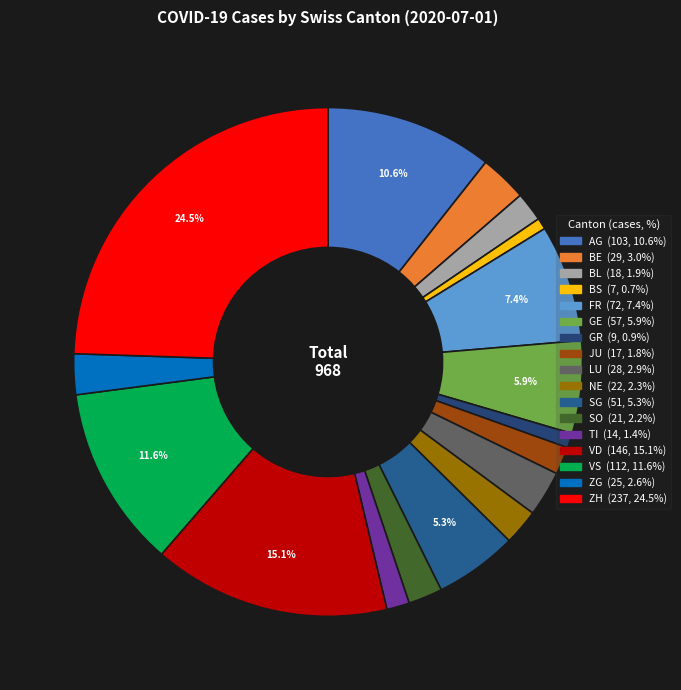

To the nearest percent, what is the combined percentage of ZH and GE?

30%